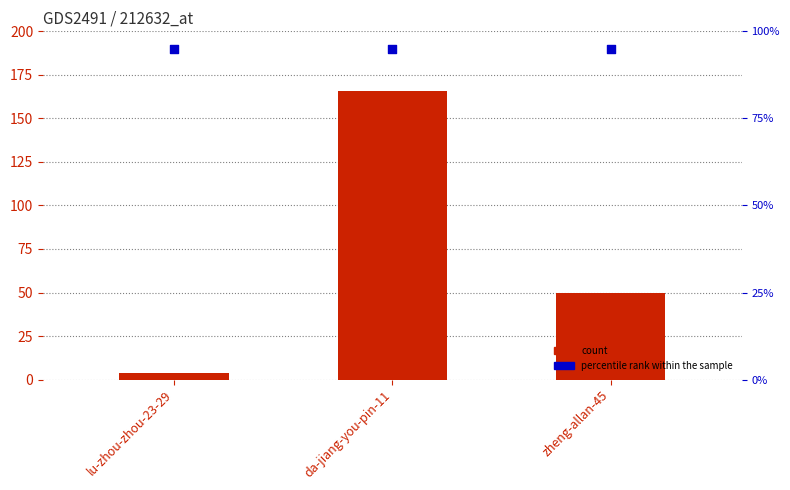

At which category is the sum across all series the highest?

da-jiang-you-pin-11